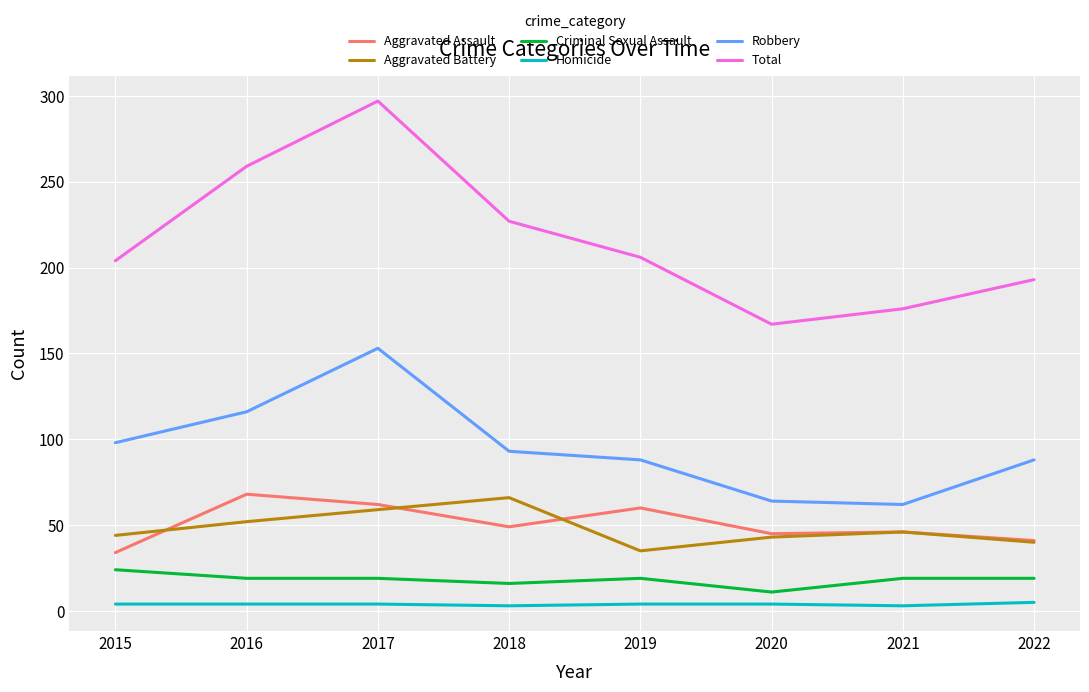

True or false: Robbery and Total cross at least once.

False